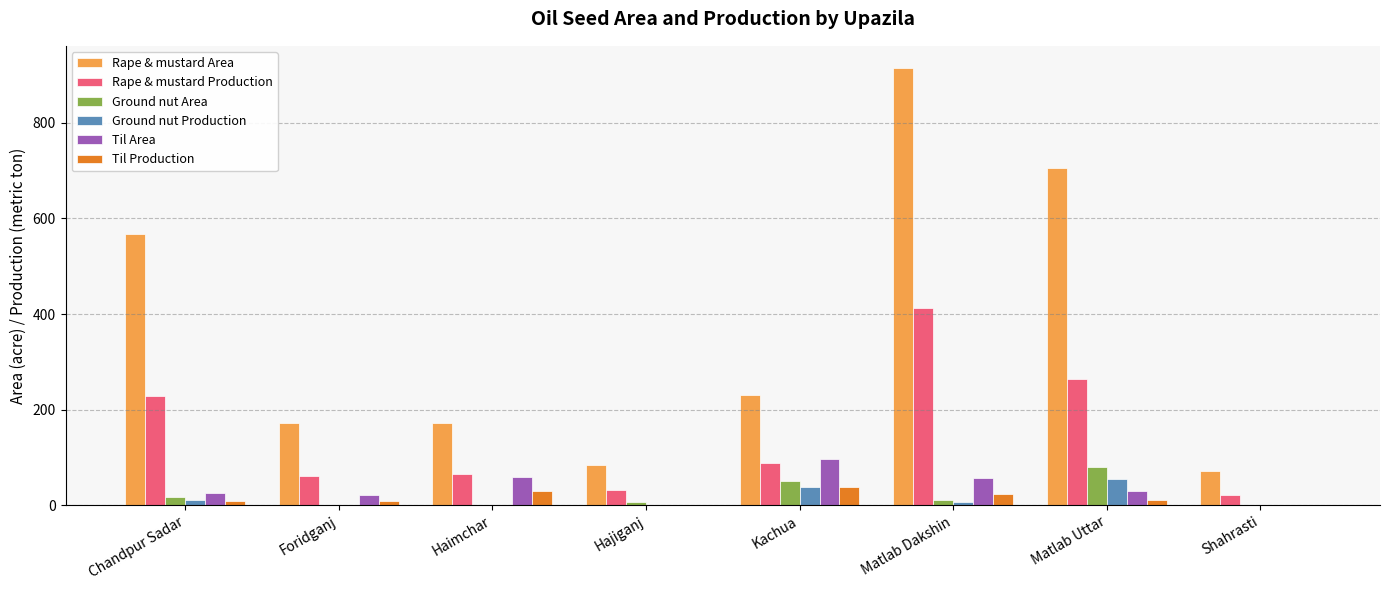

Which series changed the most between Foridganj and Kachua?

Til Area